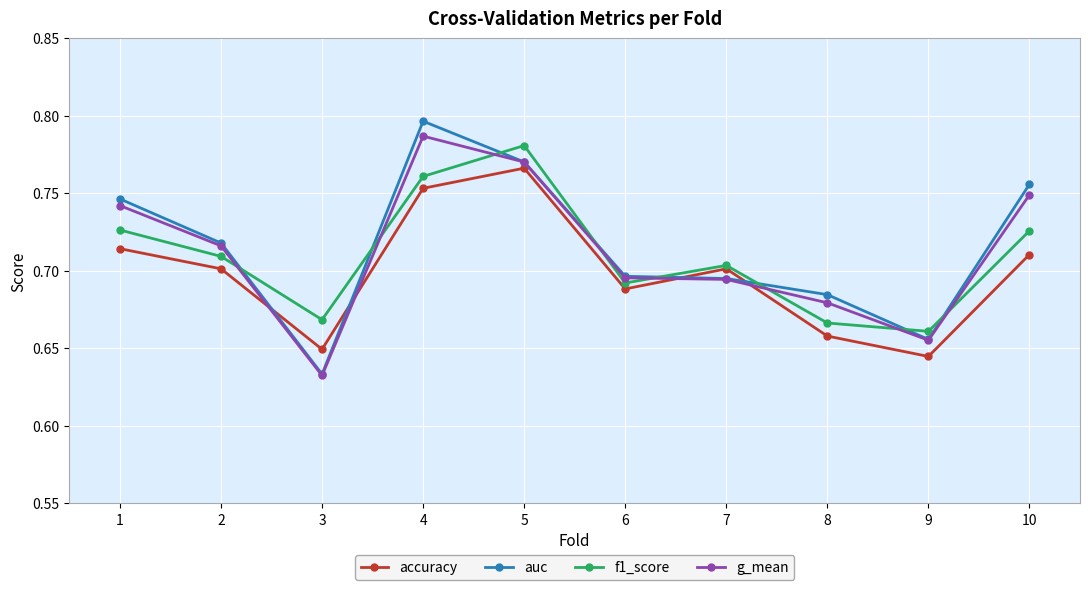

At which label is g_mean closest to 0?

3